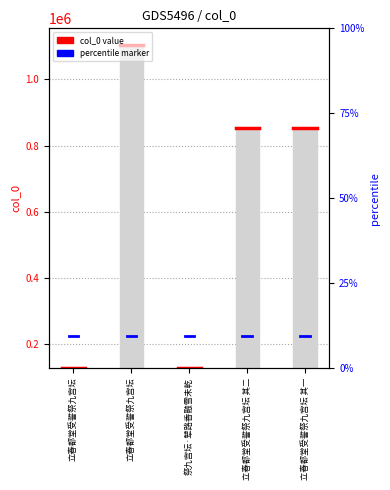

Are the bars horizontal?

No